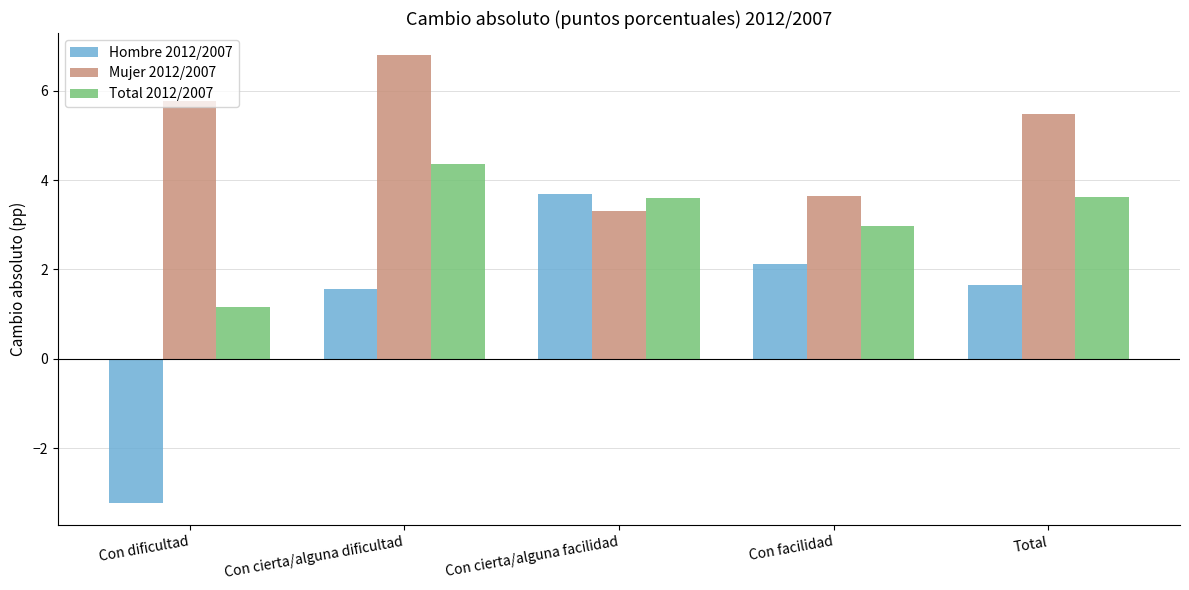

List the series in order of their overall mean, highest first.

Mujer 2012/2007, Total 2012/2007, Hombre 2012/2007